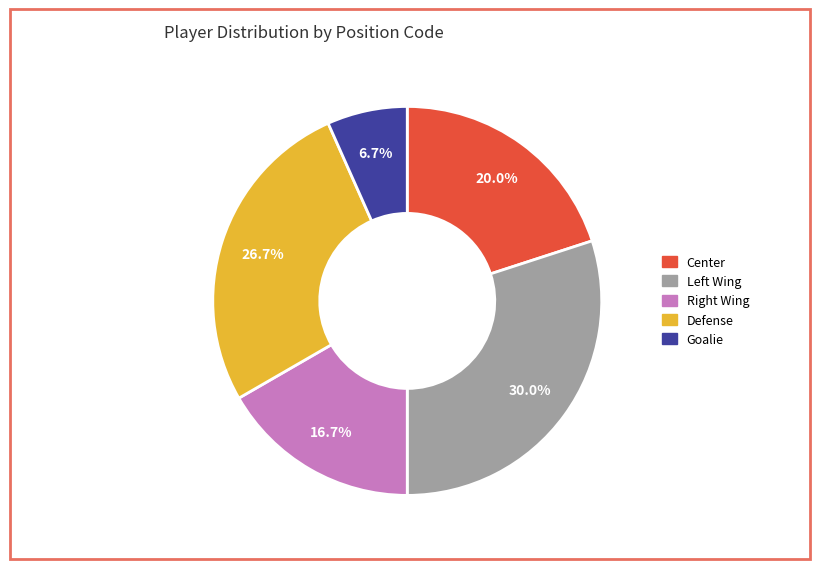

Is there any slice that represents more than half of the pie?

No